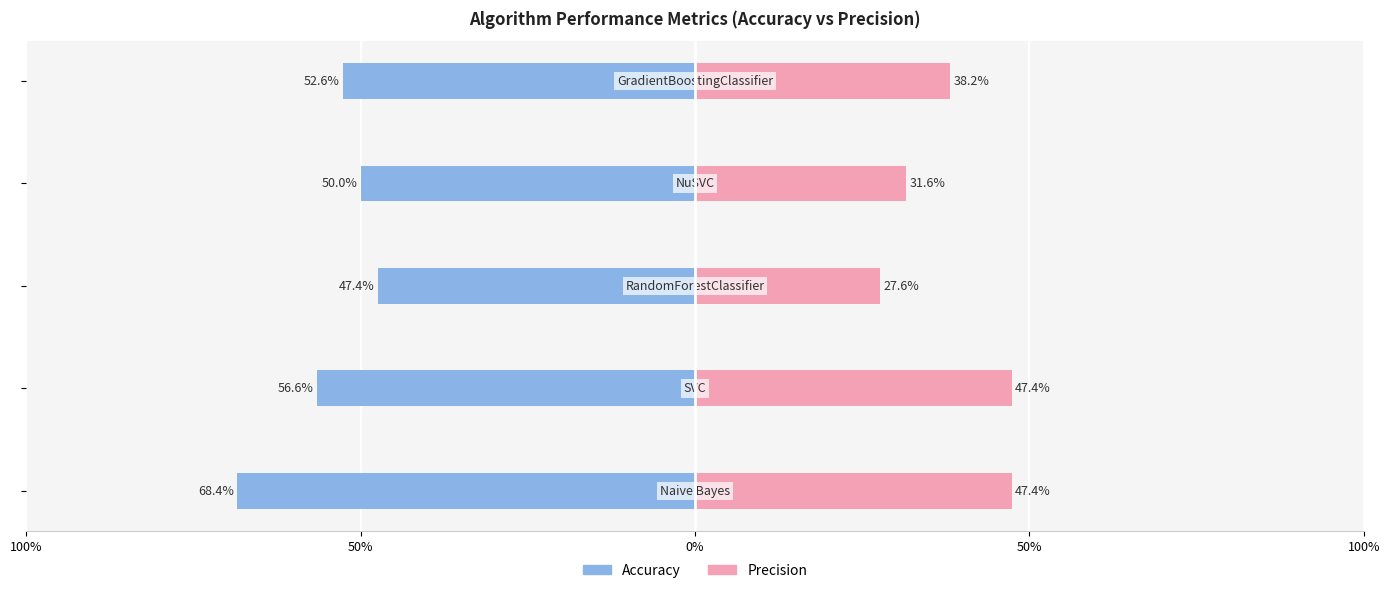

The Precision series shows 0.1 at 100%. True or false?

False